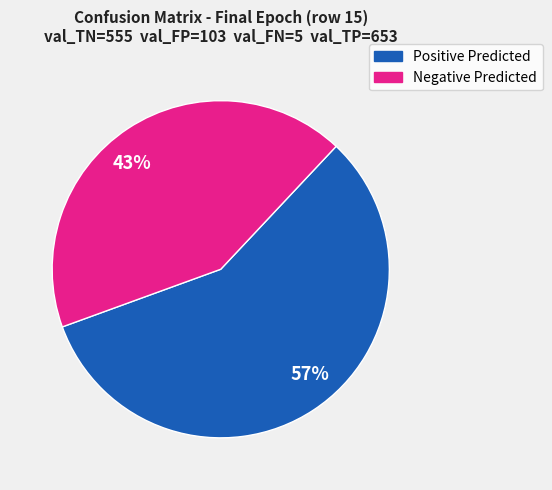

Is 57% the majority of the pie?

Yes